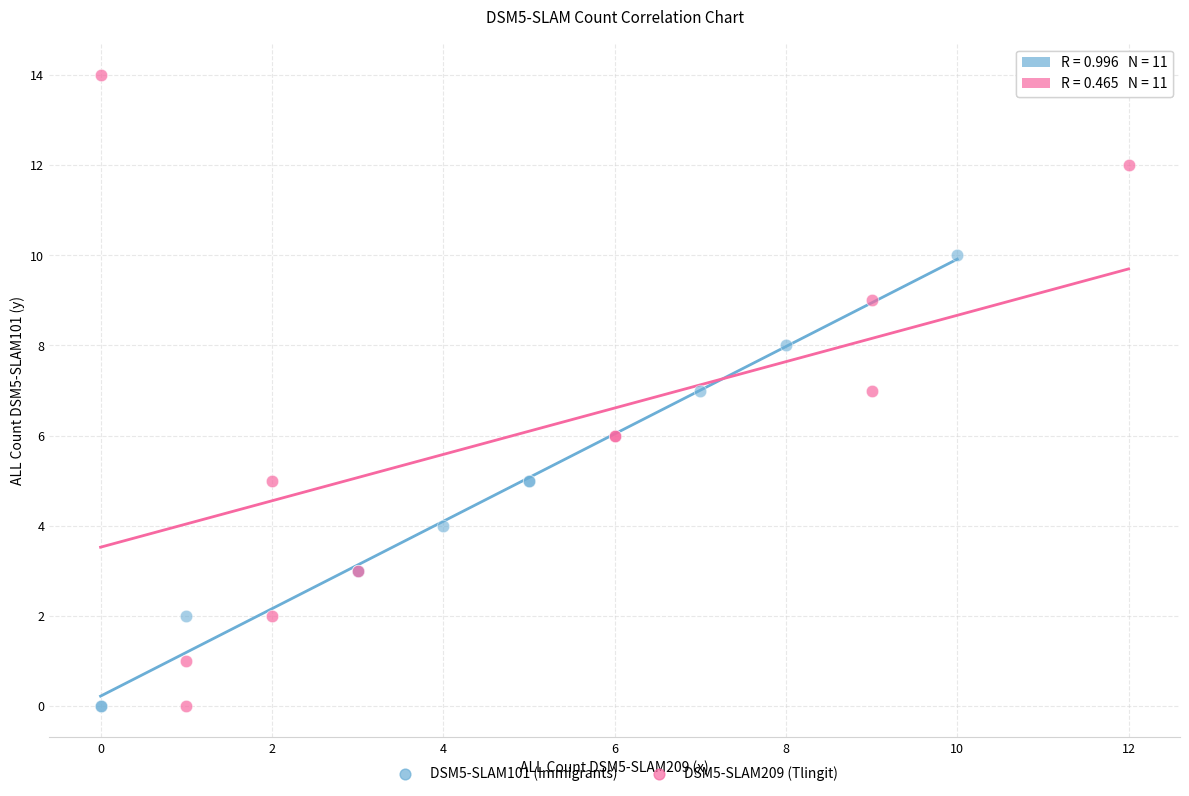

What are all the series names shown in the legend?

DSM5-SLAM101 (Immigrants), DSM5-SLAM209 (Tlingit)